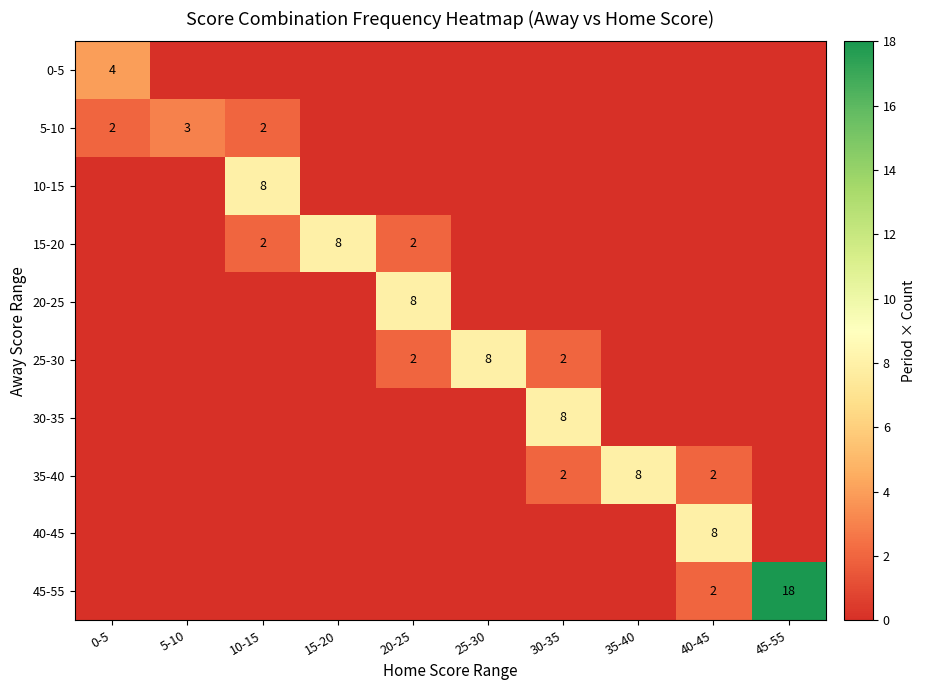

The 10-15 series shows 4 at 10-15. True or false?

False